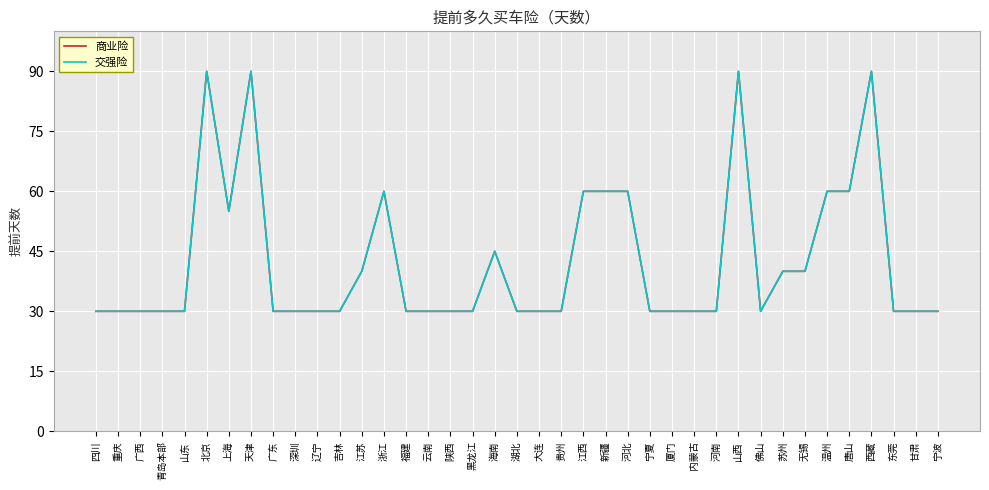

Which series has the largest total across all categories?

商业险